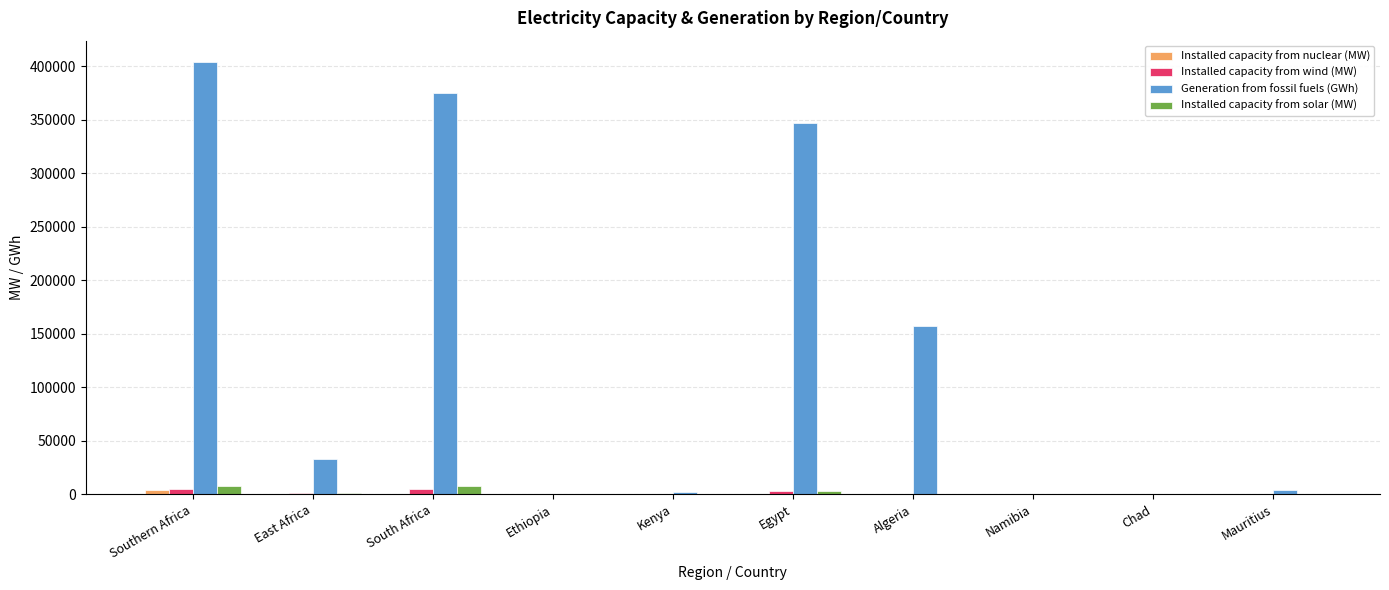

Which series changed the most between East Africa and Chad?

Generation from fossil fuels (GWh)